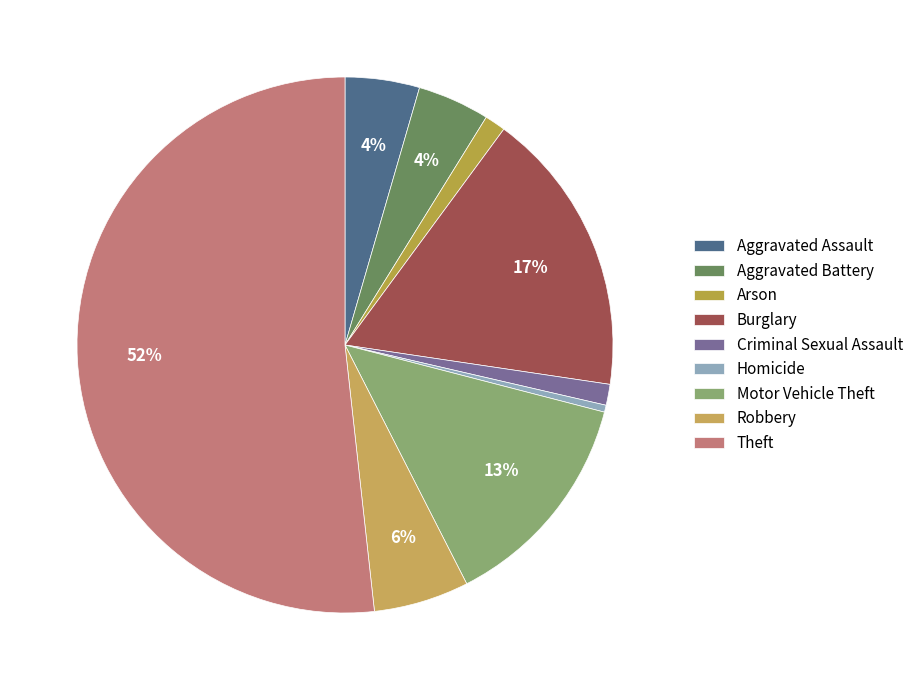

Which has a higher value, Criminal Sexual Assault or Homicide?

Criminal Sexual Assault